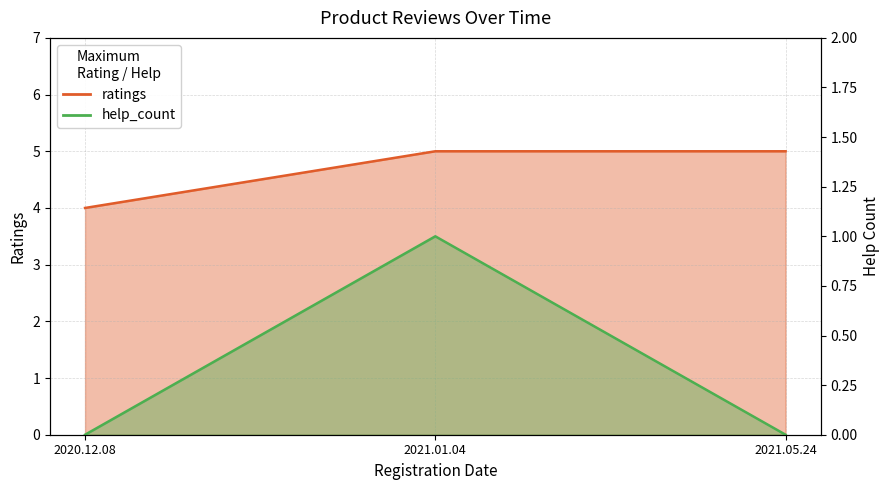

At 2020.12.08, list the series in order from largest to smallest.

ratings, help_count